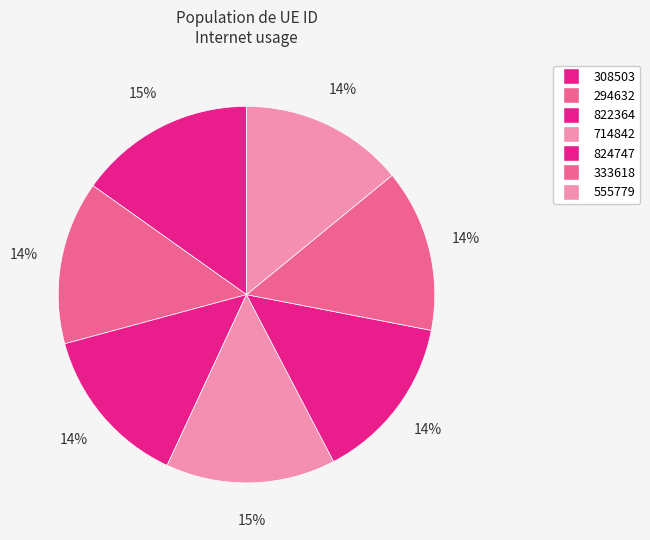

True or false: 822364 accounts for 6% of the total.

False